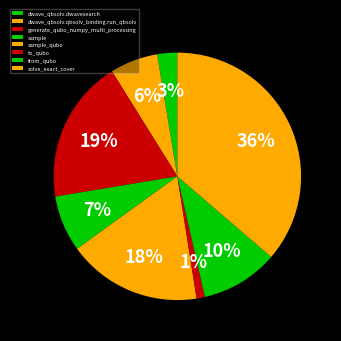

The dwave_qbsolv.qbsolv_binding.run_qbsolv slice represents 1% of the pie. True or false?

False